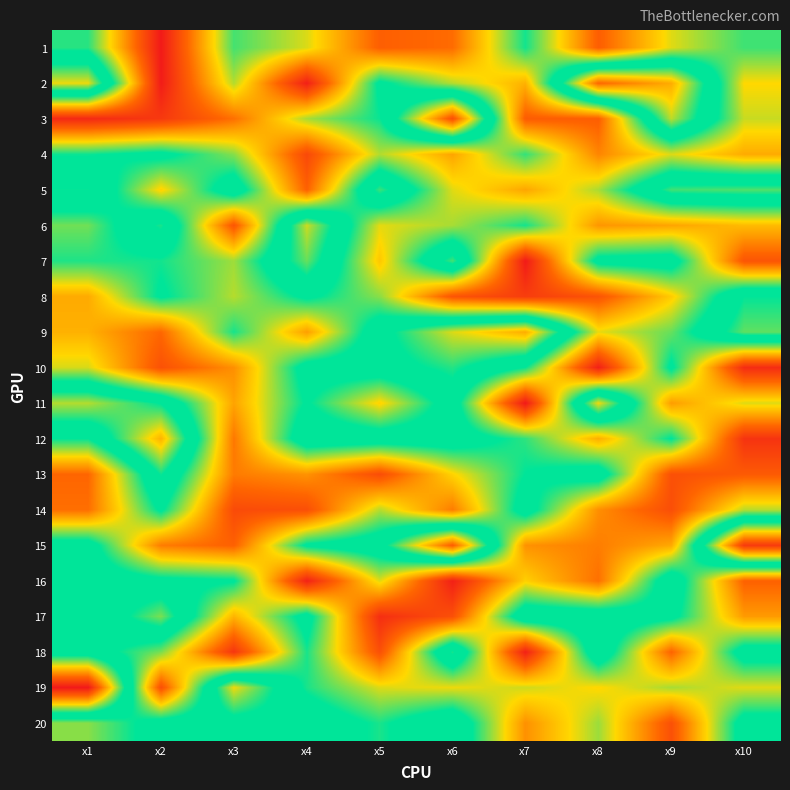

What is the smallest value displayed?

2.0